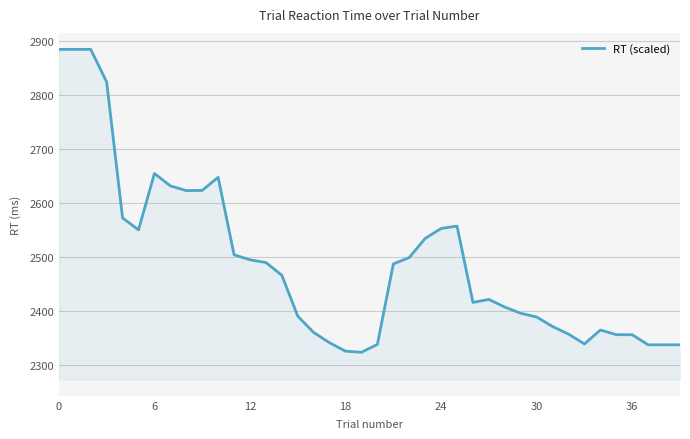

What is the difference between the maximum and minimum values?

560.2